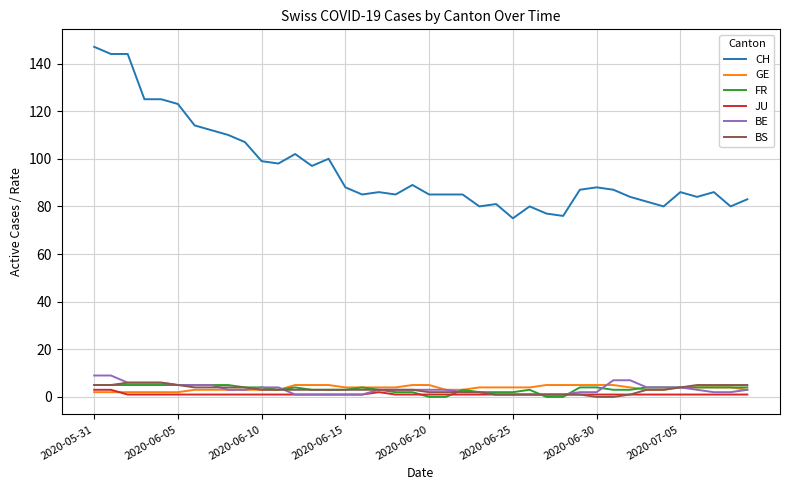

How many lines are shown in the chart?

6